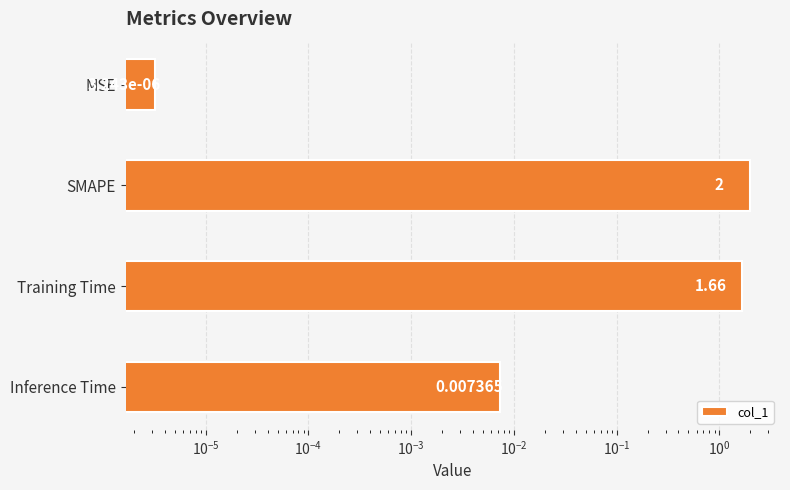

The chart shows a value of 0.0 at MSE. True or false?

True